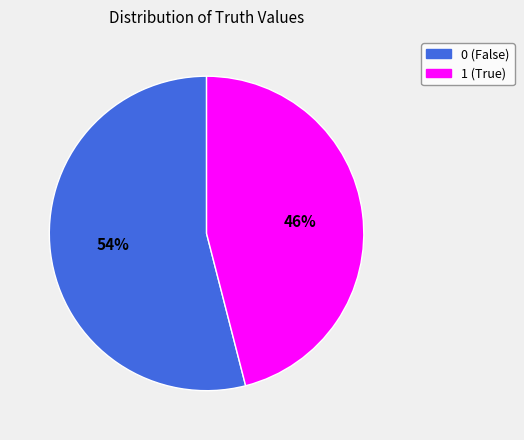

Is the sum of 1 and 0 greater than half?

Yes